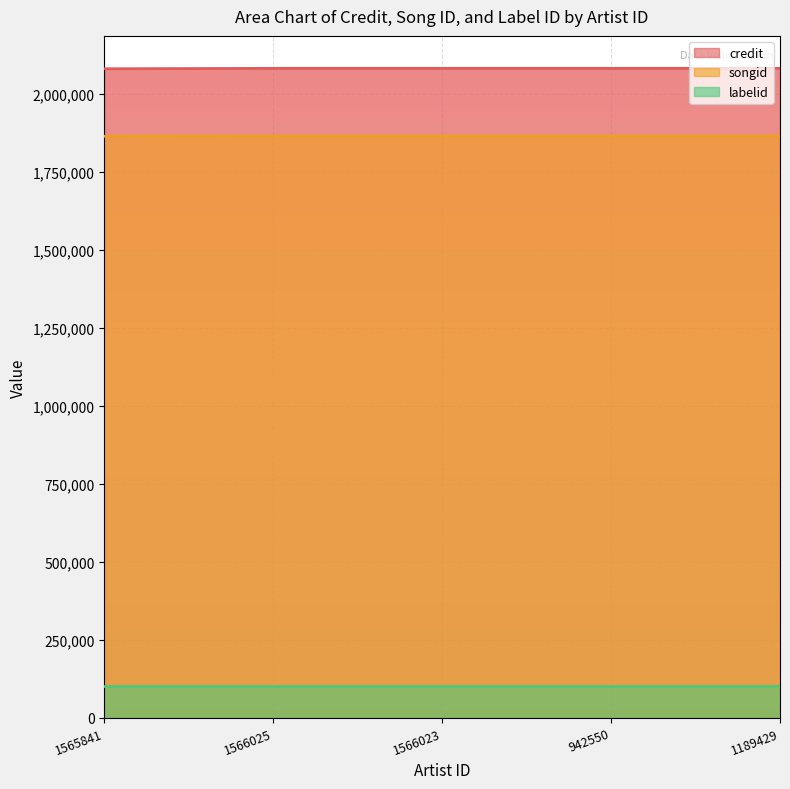

The songid series shows 1865837 at 1189429. True or false?

True